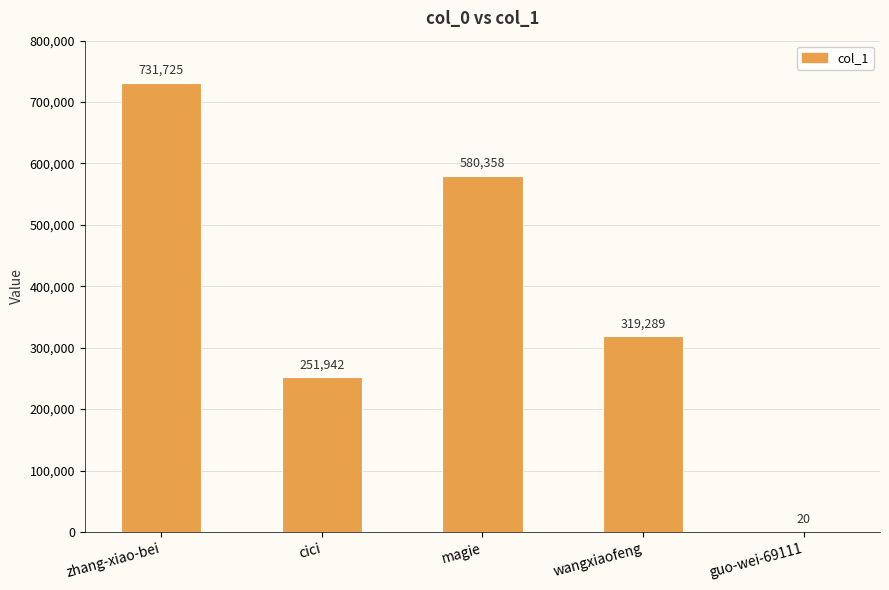

What is the approximate value at zhang-xiao-bei?

731725